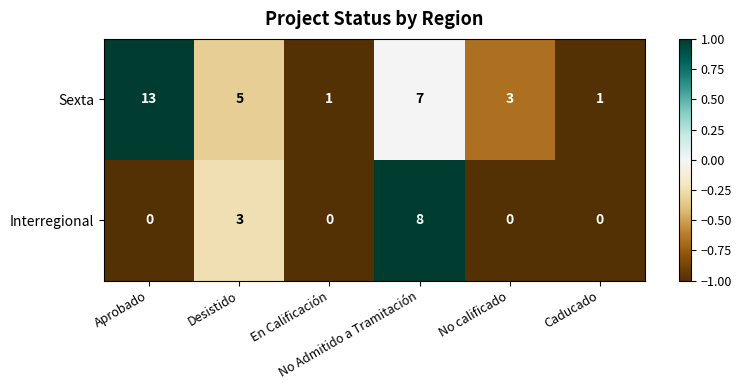

Which series has the largest total across all categories?

Sexta